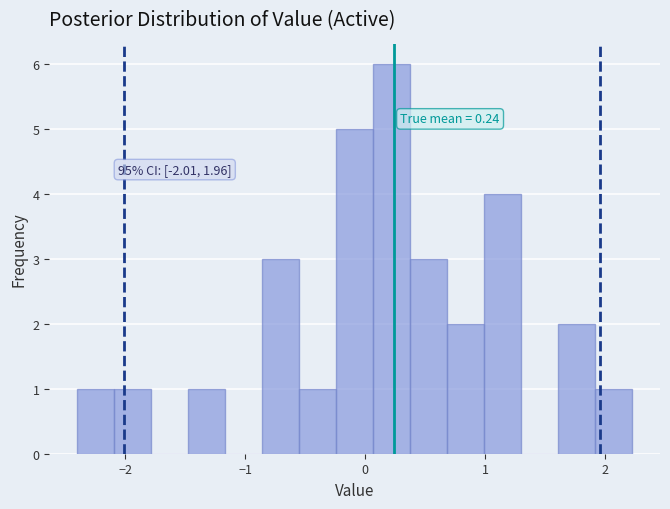

Around what value on the x-axis is the tallest bar? Give the approximate position of its centre, as read against the axis.

0.2